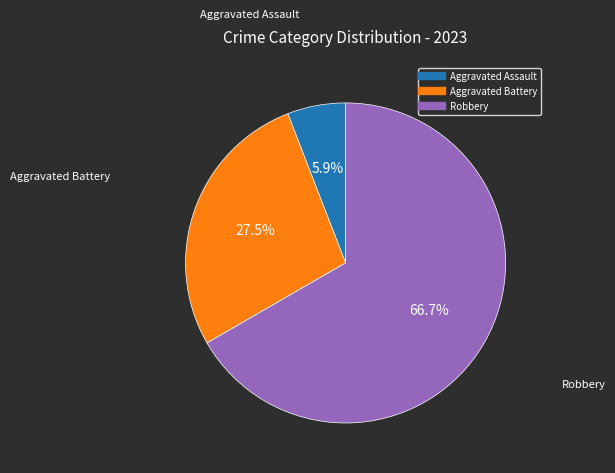

Does any single category account for the majority?

Yes